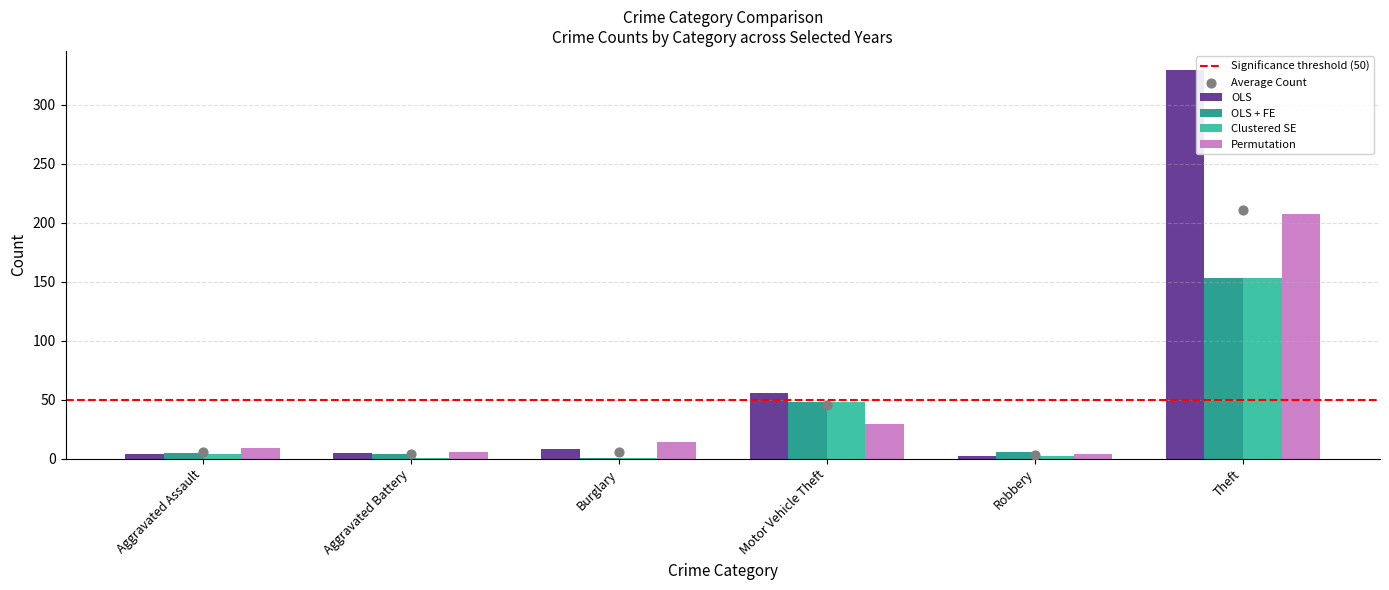

Which series has the largest total across all categories?

OLS + FE